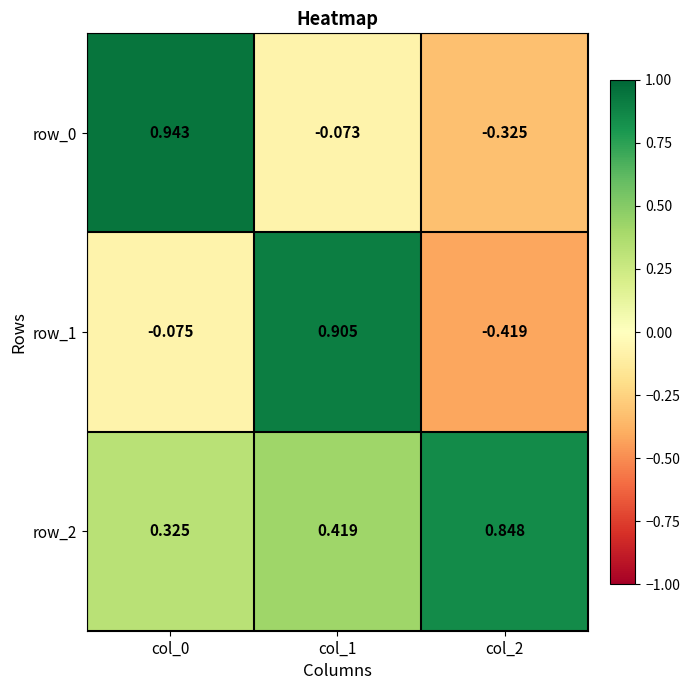

How many data points in row_0 are less than 0?

2